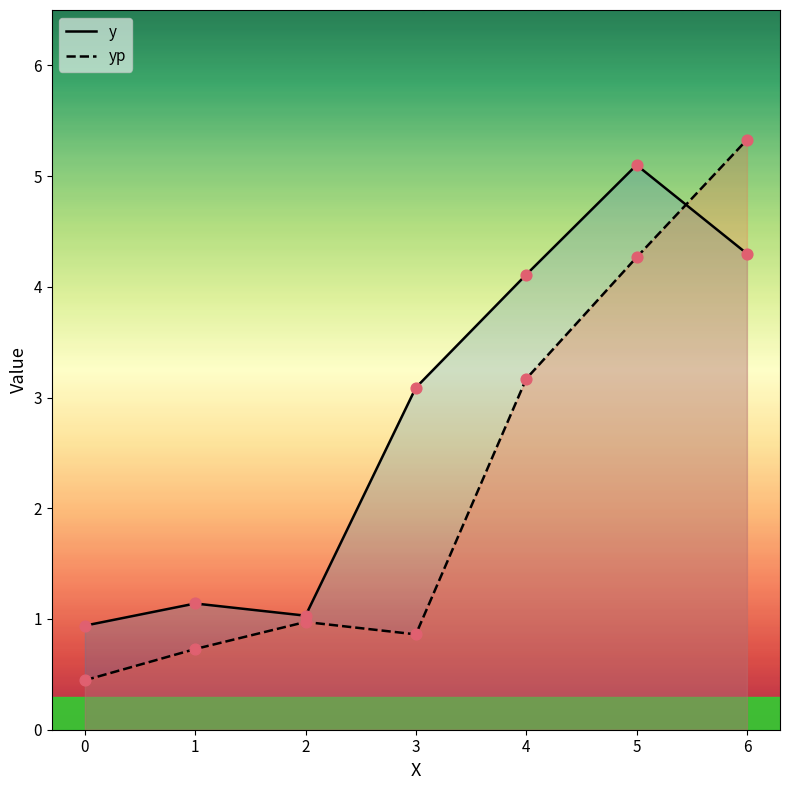

Which series has the largest Y range (max minus min)?

yp